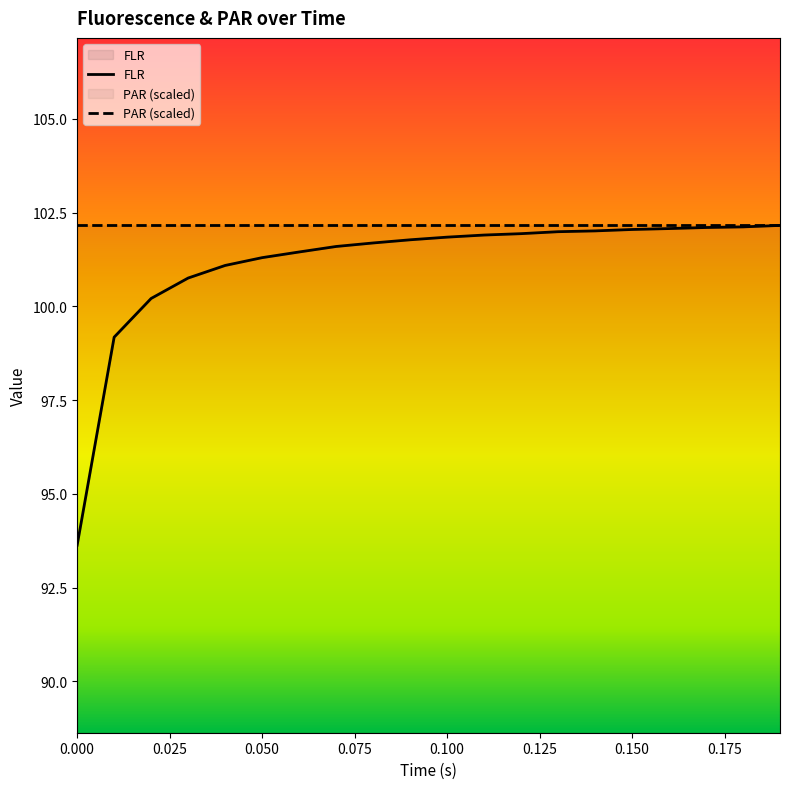

List the labels in order of value, largest first.

0.19, 0.18, 0.17, 0.16, 0.15, 0.14, 0.13, 0.12, 0.11, 0.1, 0.09, 0.08, 0.07, 0.06, 0.05, 0.04, 0.03, 0.02, 0.01, 0.0